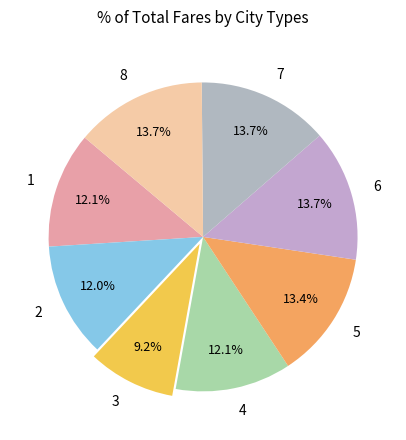

True or false: 3 accounts for 1% of the total.

False